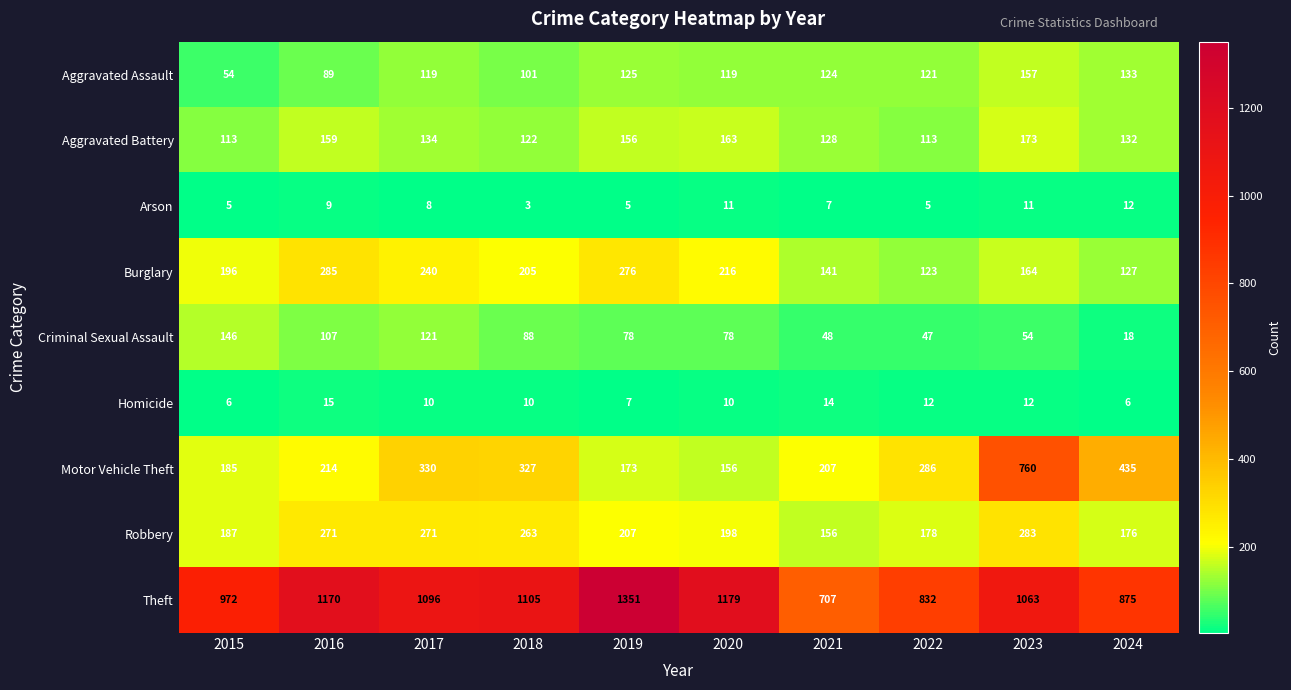

Count the number of categories in the chart.

10